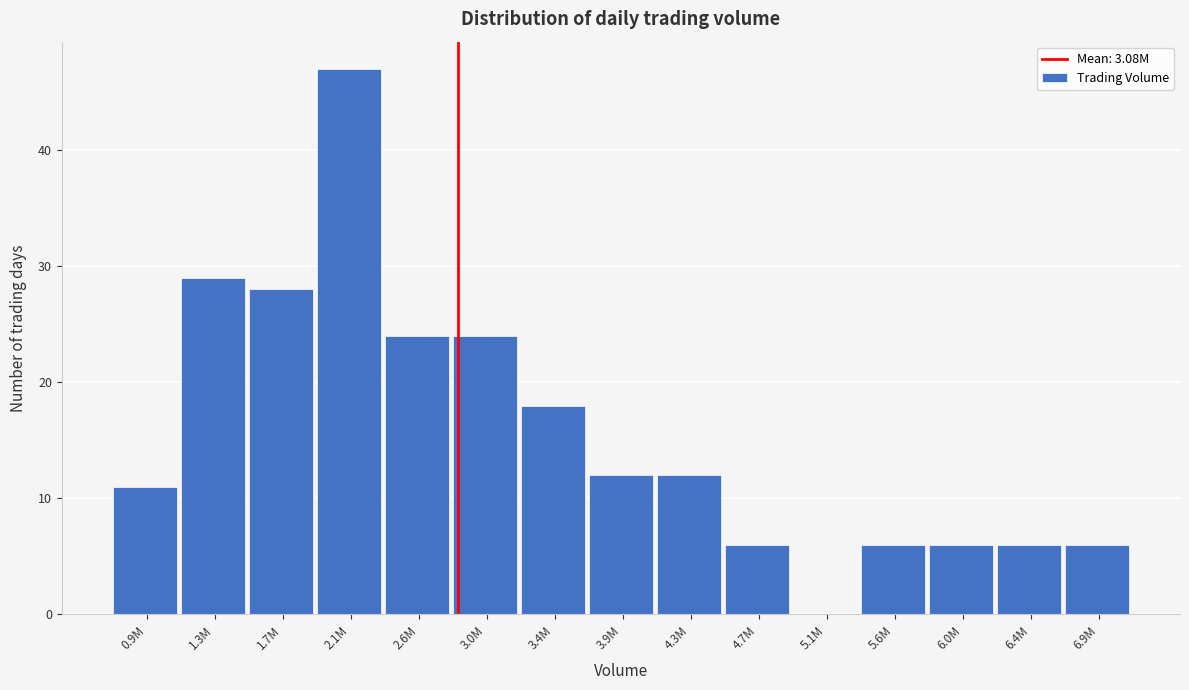

Reading left to right, extract all data points from this chart.

0.9M=11	1.3M=29	1.7M=28	2.1M=47	2.6M=24	3.0M=24	3.4M=18	3.9M=12	4.3M=12	4.7M=6	5.1M=0	5.6M=6	6.0M=6	6.4M=6	6.9M=6